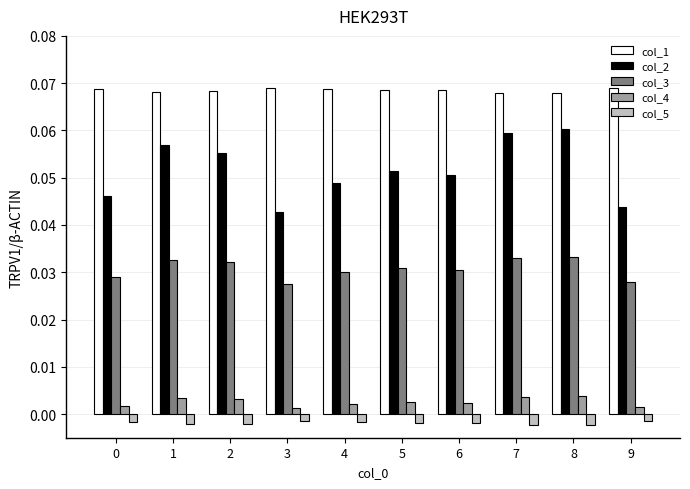

Count the number of data series in this chart.

5